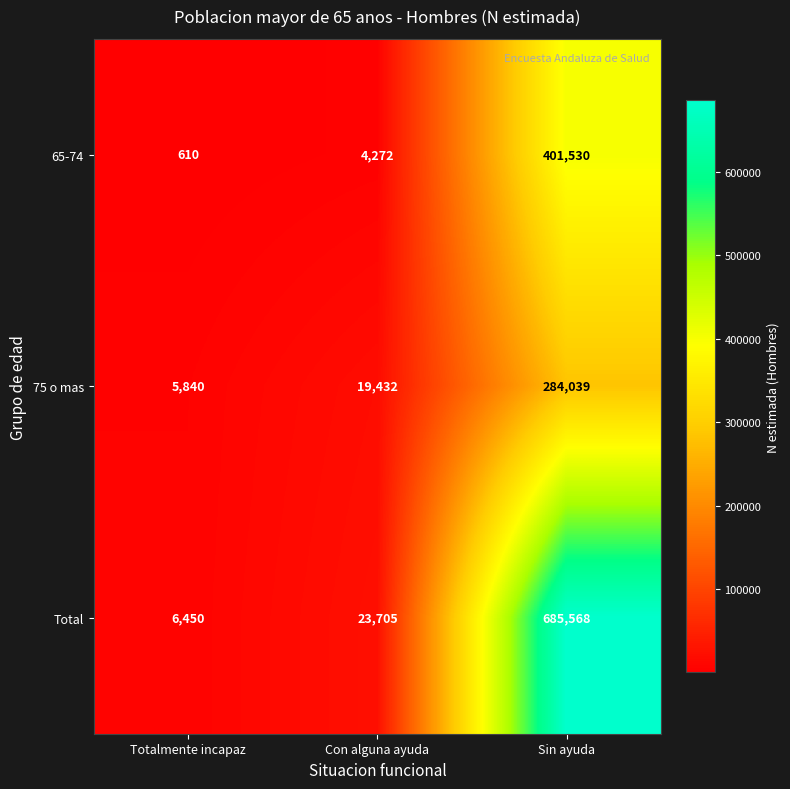

What is the total value across all series at Sin ayuda?

1371137